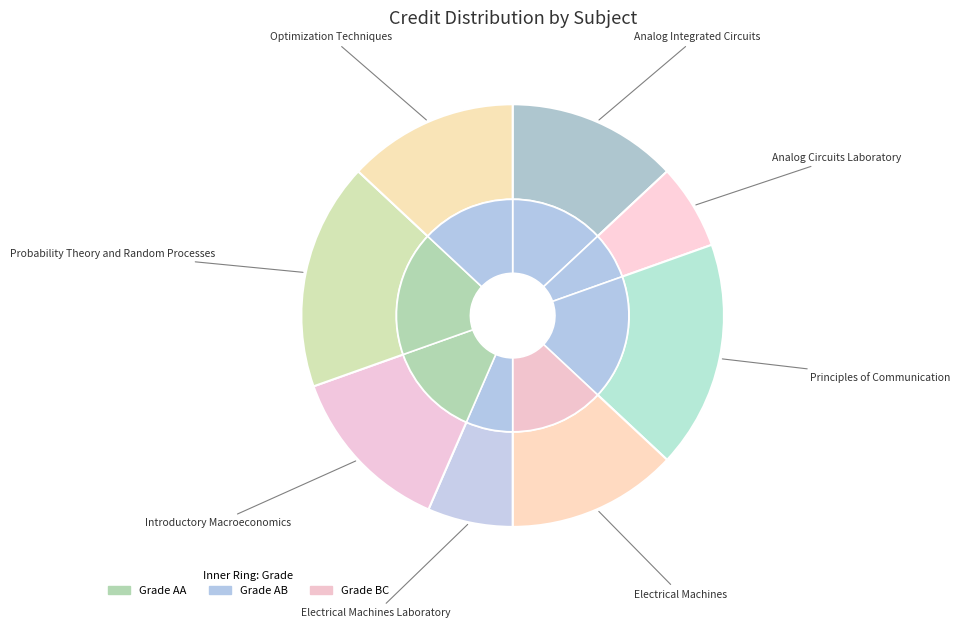

True or false: Optimization Techniques accounts for 13% of the total.

True